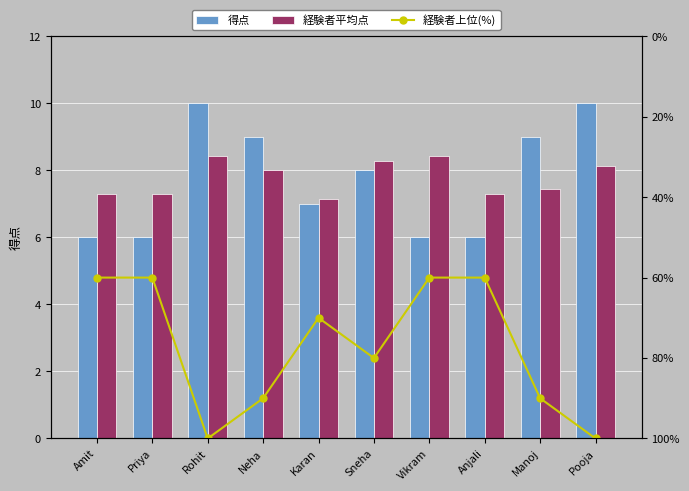

Where does the 経験者平均点 series first go above 8?

Rohit